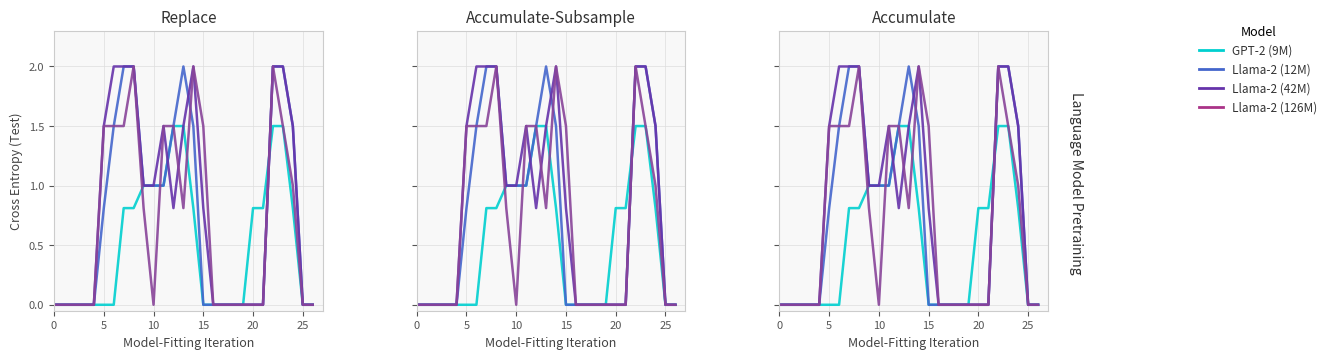

True or false: Llama-2 (126M) has a value of 1.4 at 10.

False